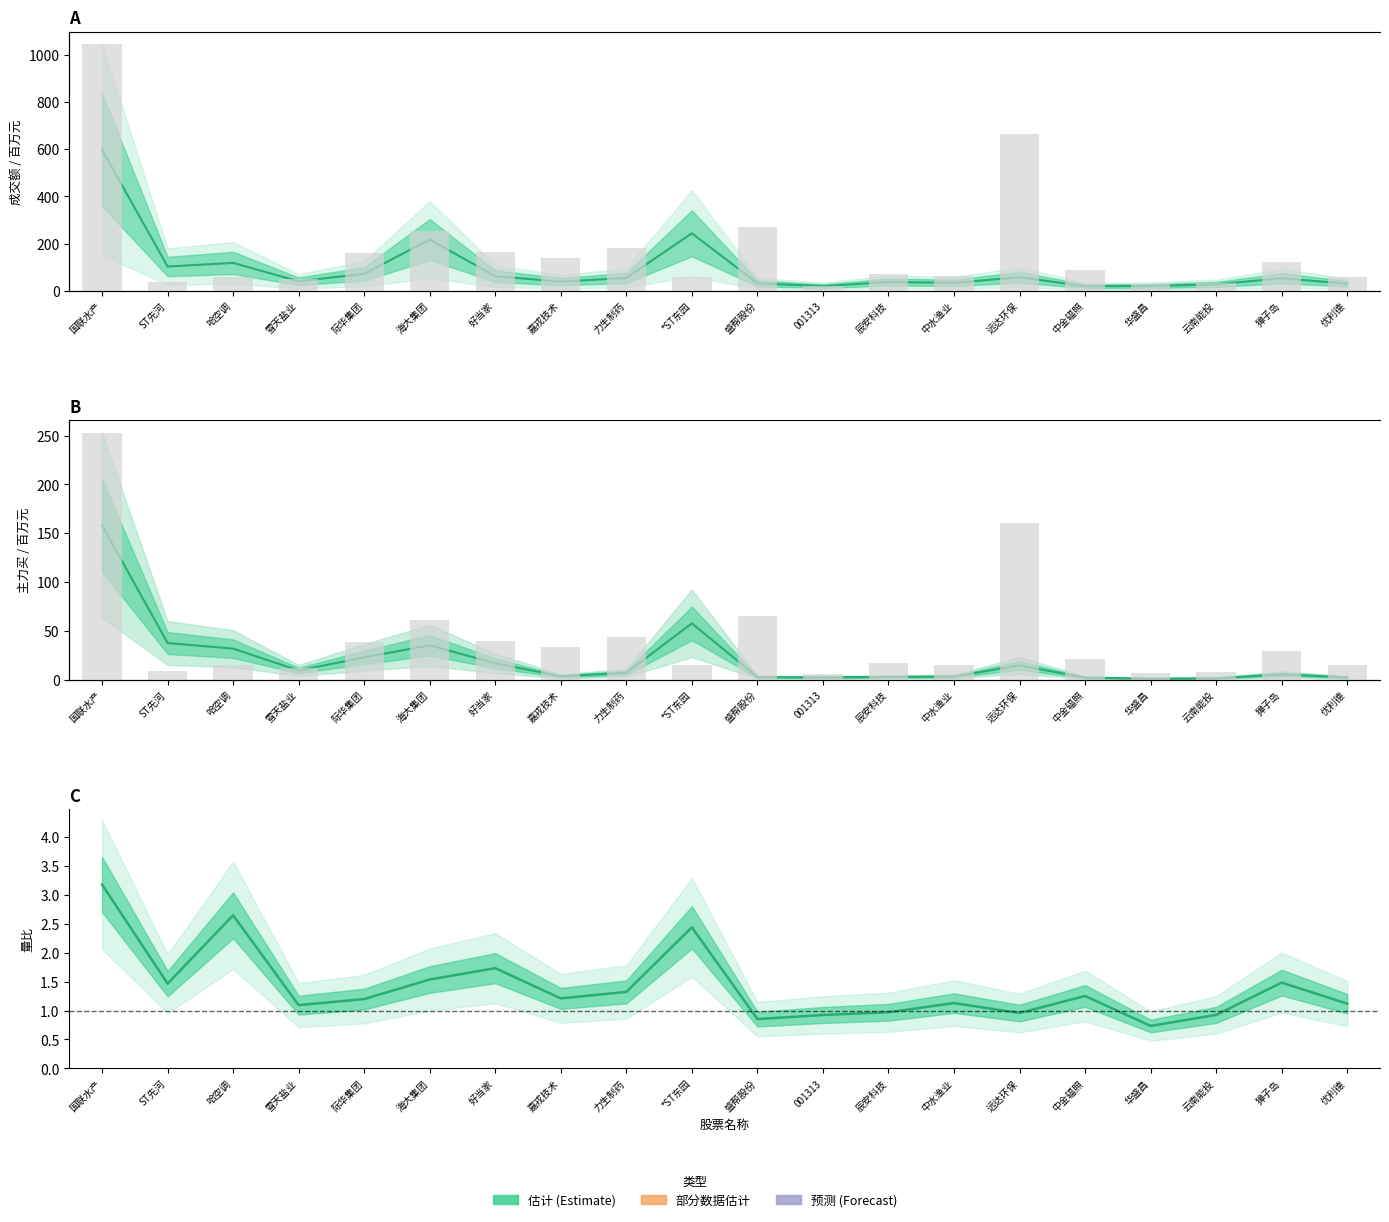

What position from the left is 际华集团?

5